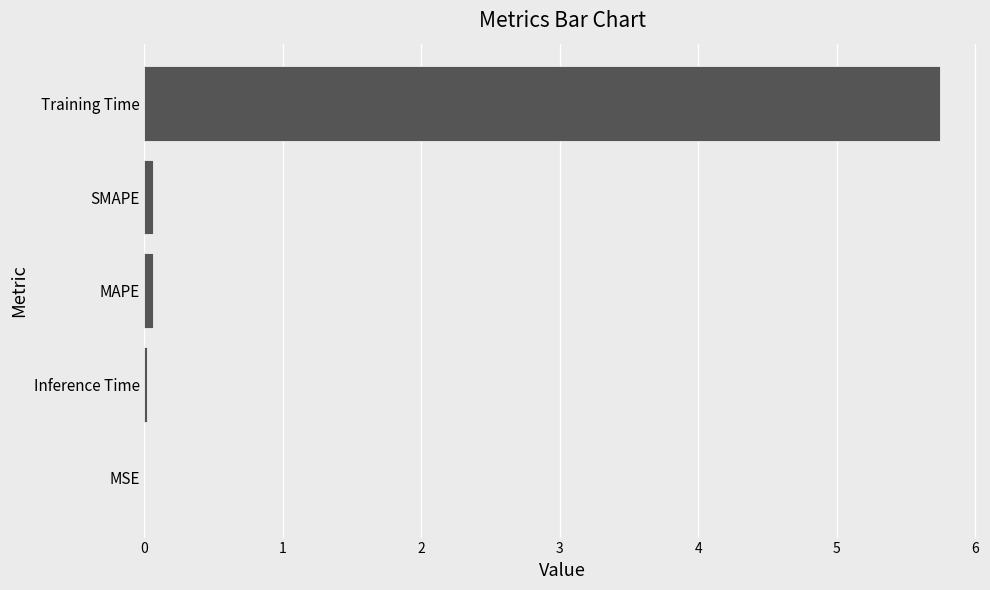

What is the sum of all values?

5.9